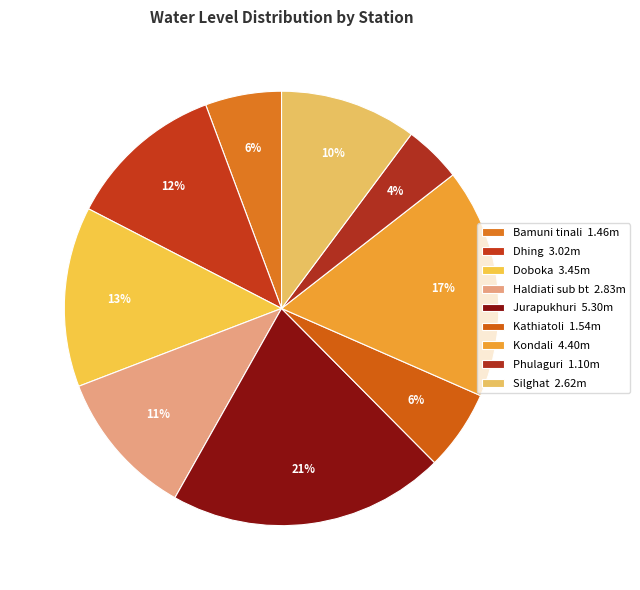

How many slices are in this pie chart?

9